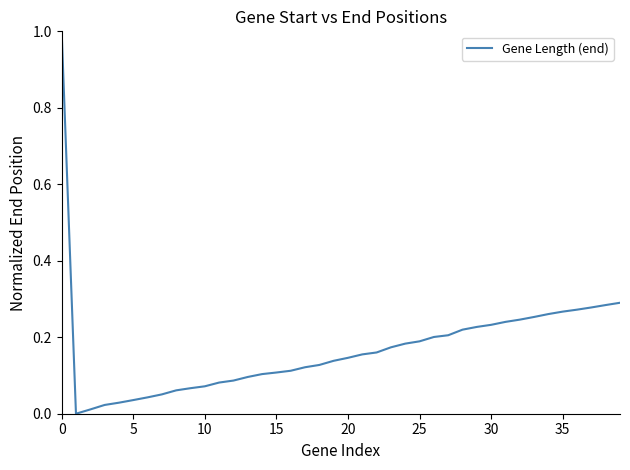

How many series are shown in this chart?

1